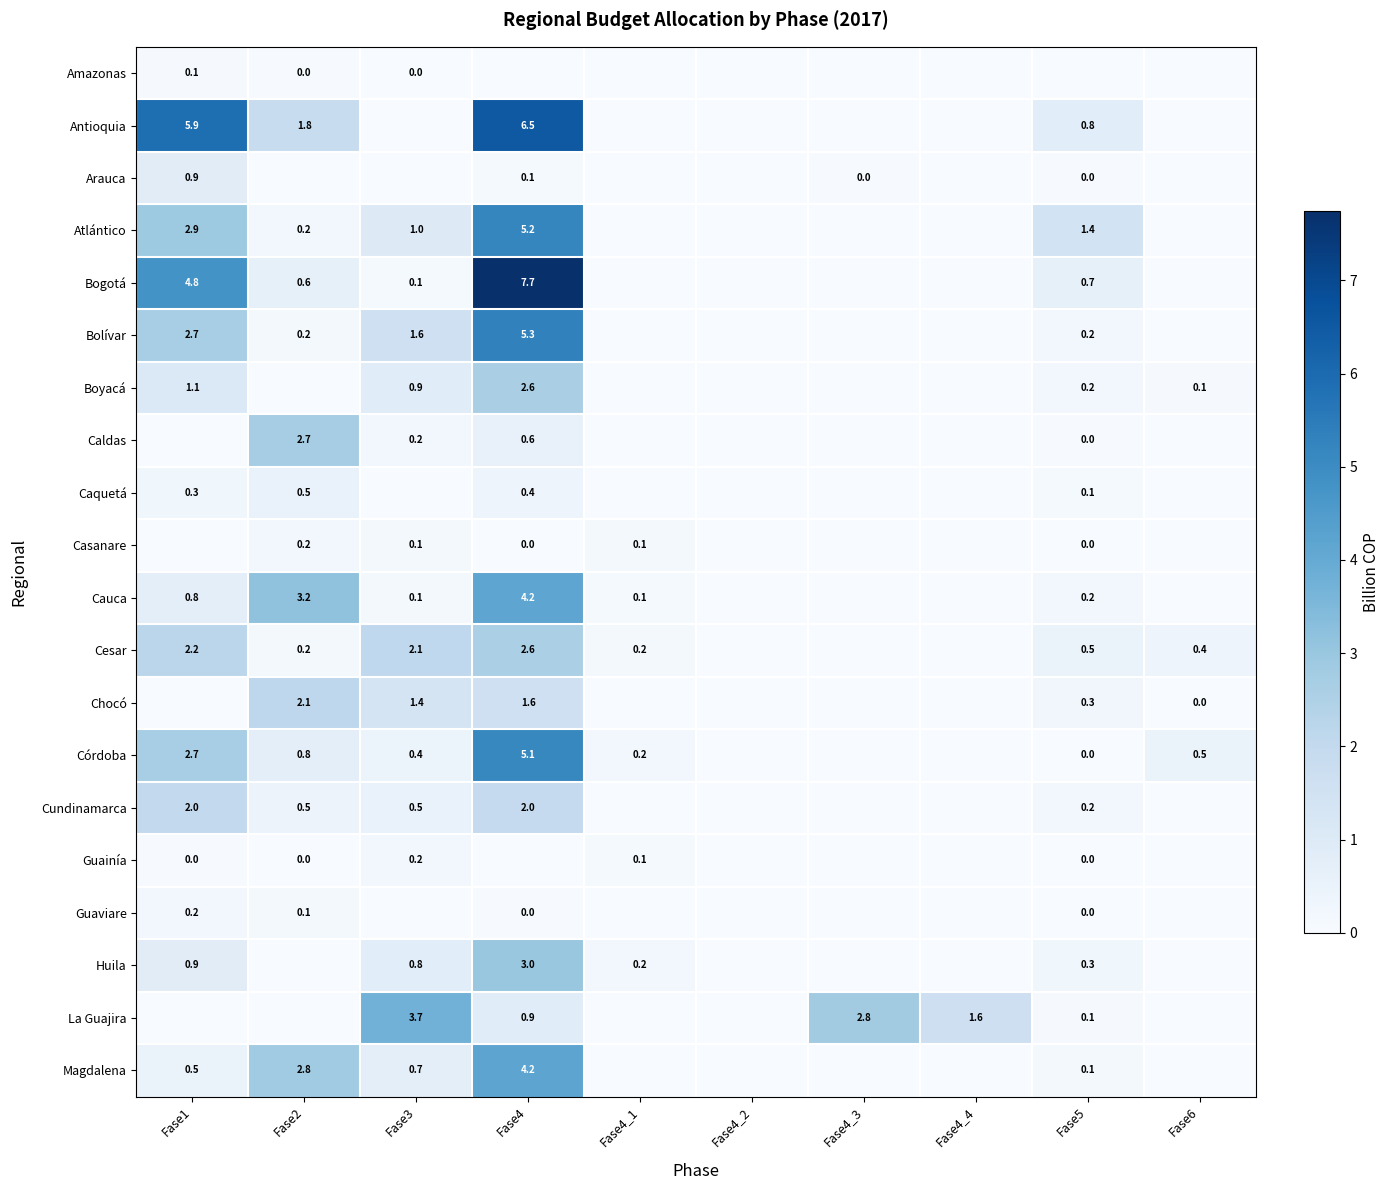

Is it true that Atlántico equals 2.9 at Fase1?

True